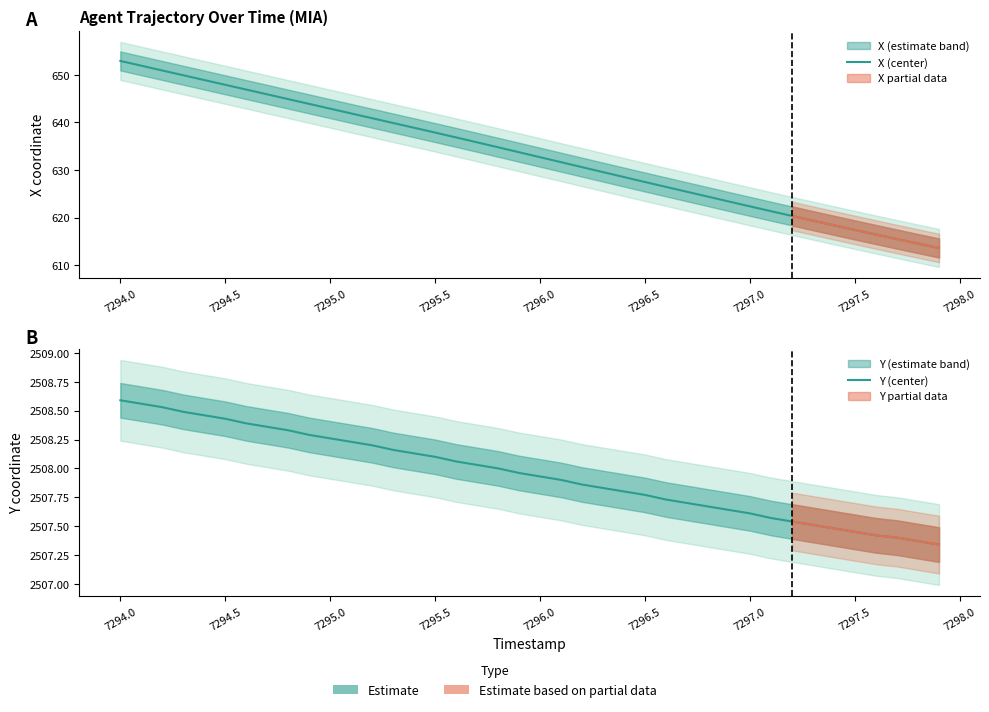

Reading right to left, what are all the values shown in this chart?

X (center): 613.6	614.5	615.5	616.4	617.4	618.4	619.4	620.3	621.3	622.4	623.4	624.4	625.4	626.4	627.5	628.5	629.6	630.6	631.6	632.7	633.7	634.8	635.8	636.8	637.9	638.9	639.9	640.9	641.9	642.9	643.9	644.9	645.9	646.9	647.9	648.9	649.9	650.9	651.9	652.9
Y (center): 2507.3	2507.4	2507.4	2507.4	2507.4	2507.5	2507.5	2507.5	2507.6	2507.6	2507.6	2507.7	2507.7	2507.7	2507.8	2507.8	2507.8	2507.9	2507.9	2507.9	2508.0	2508.0	2508.0	2508.1	2508.1	2508.1	2508.2	2508.2	2508.2	2508.3	2508.3	2508.3	2508.4	2508.4	2508.4	2508.5	2508.5	2508.5	2508.6	2508.6